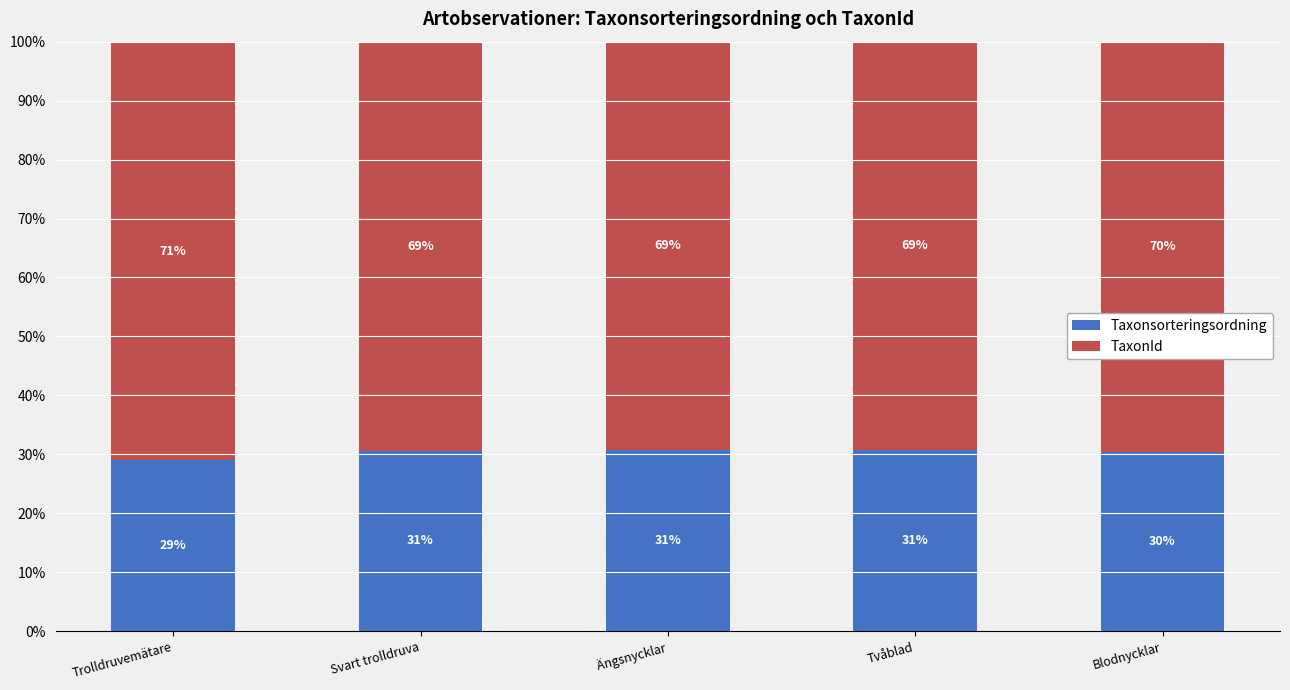

What is the value of the Taxonsorteringsordning bar at the 5th from the left?

30.4